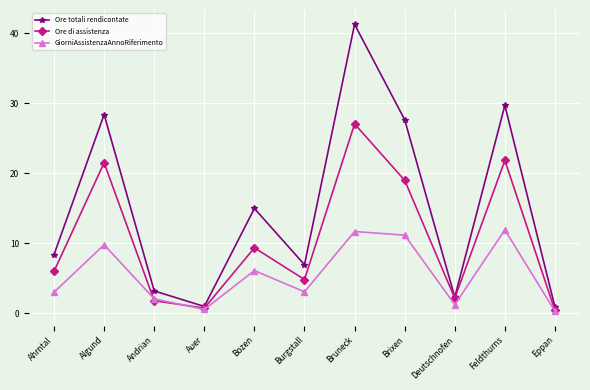

How many interior local peaks does the Ore totali rendicontate series have?

4